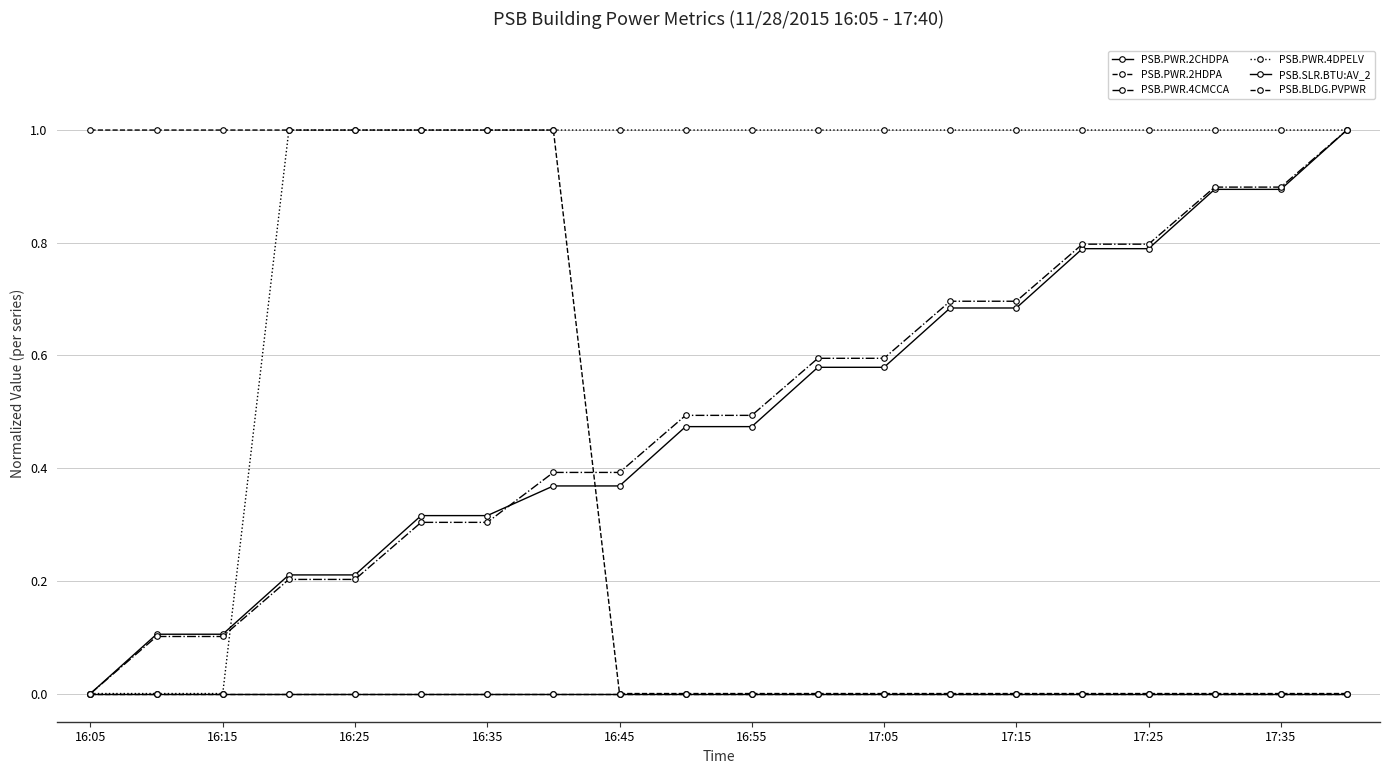

Which series has the widest spread of values?

PSB.PWR.2CHDPA